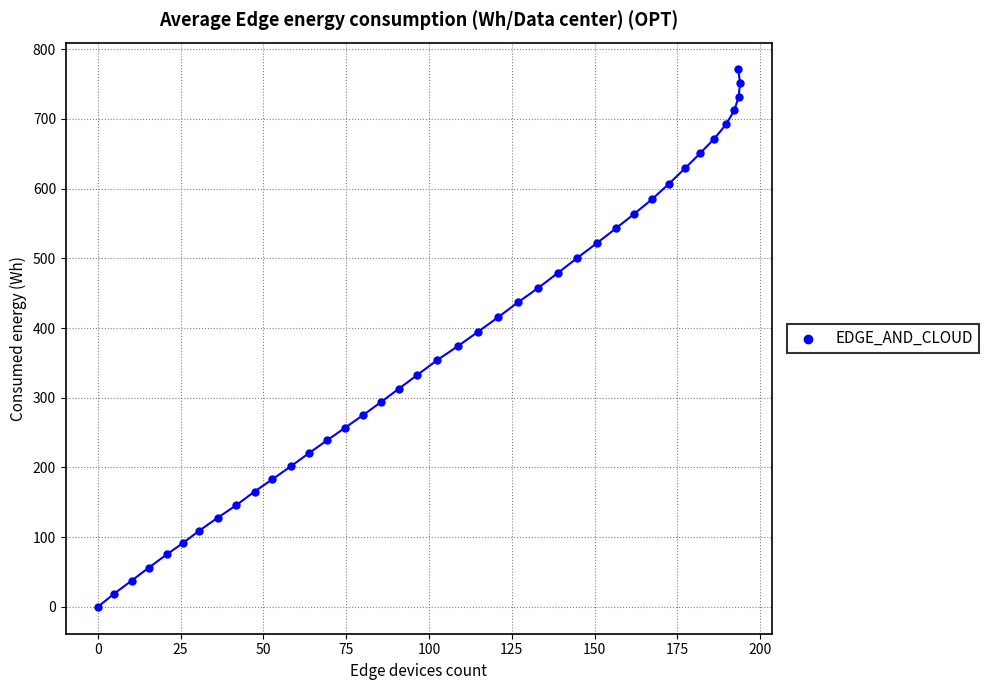

What is the range of X values (max minus min)?

193.9